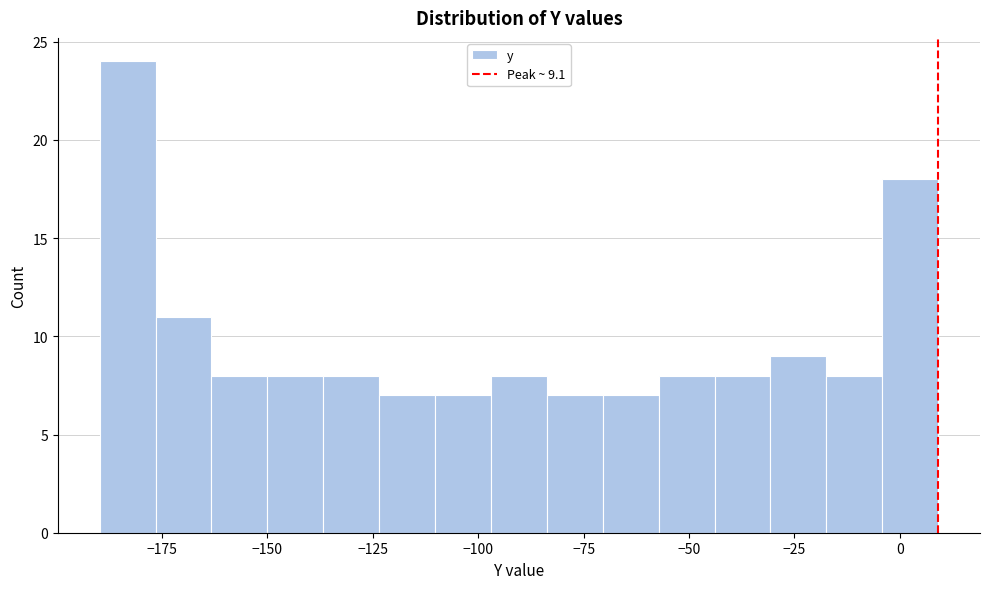

Read against the x-axis, roughly where is the centre of the tallest bar?

-185